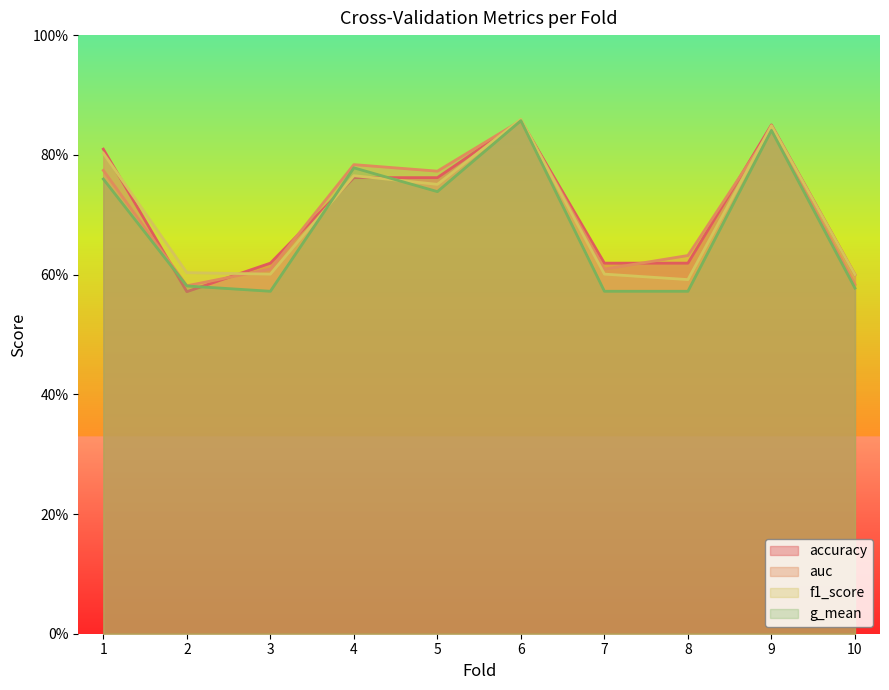

At which category does accuracy reach its first local peak?

6